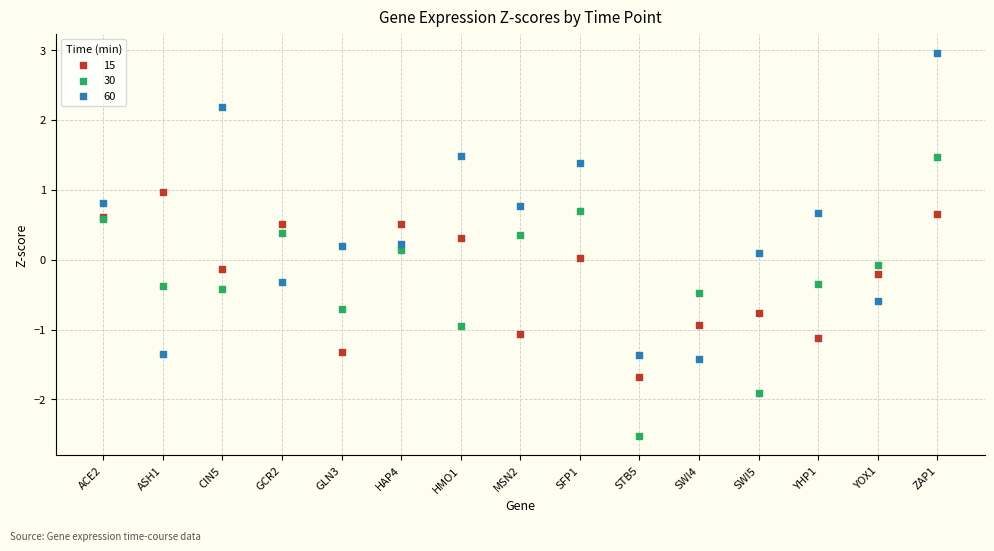

Which series reaches the maximum Y coordinate?

60